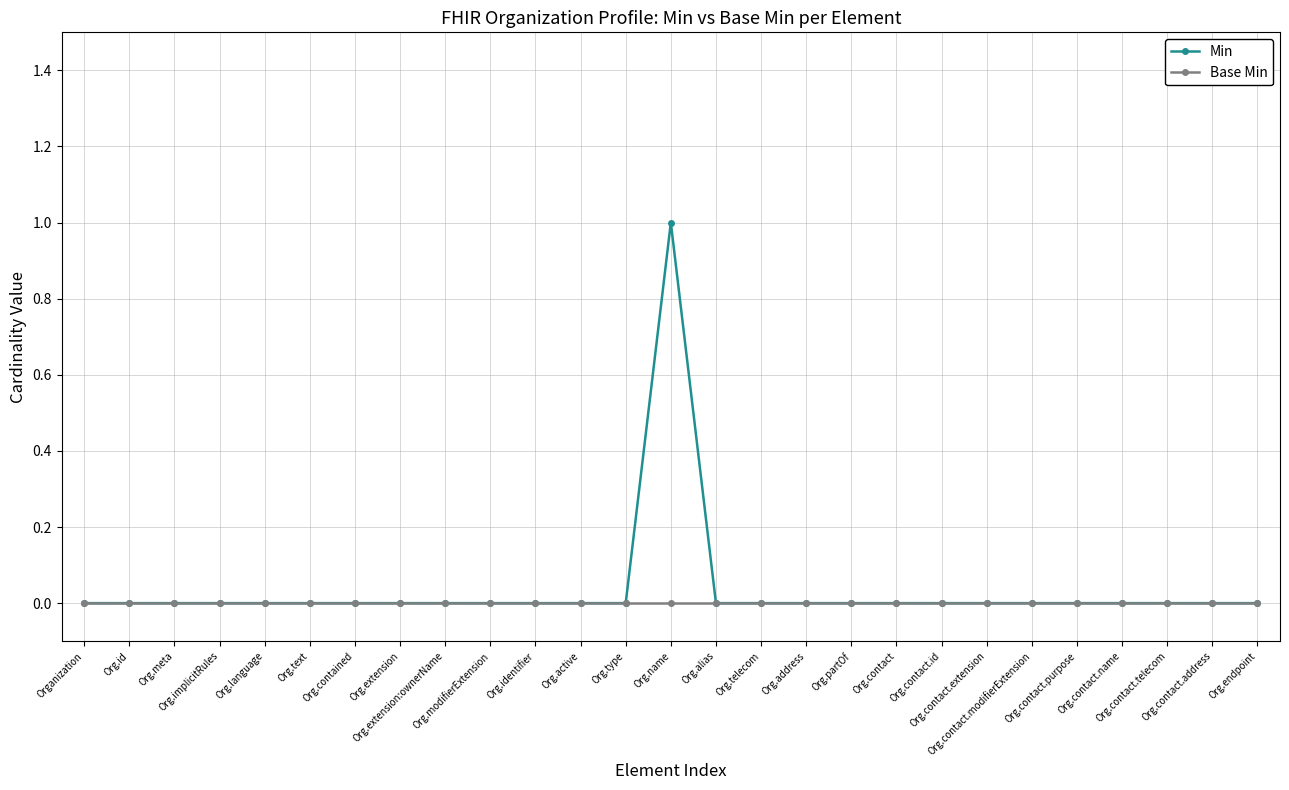

What position from the left is Org.contact.modifierExtension?

22